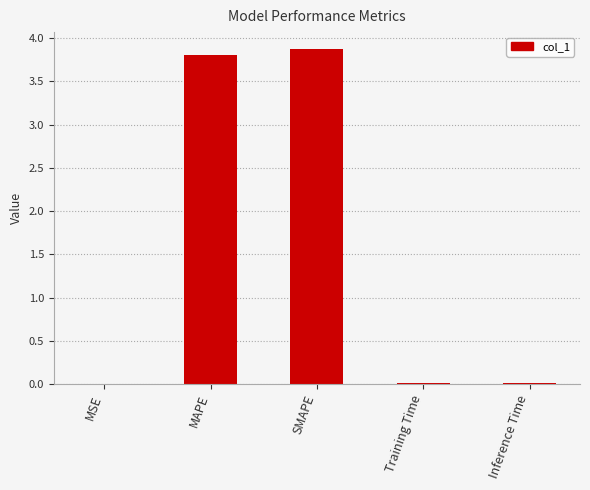

Which has a higher value, MAPE or MSE?

MAPE